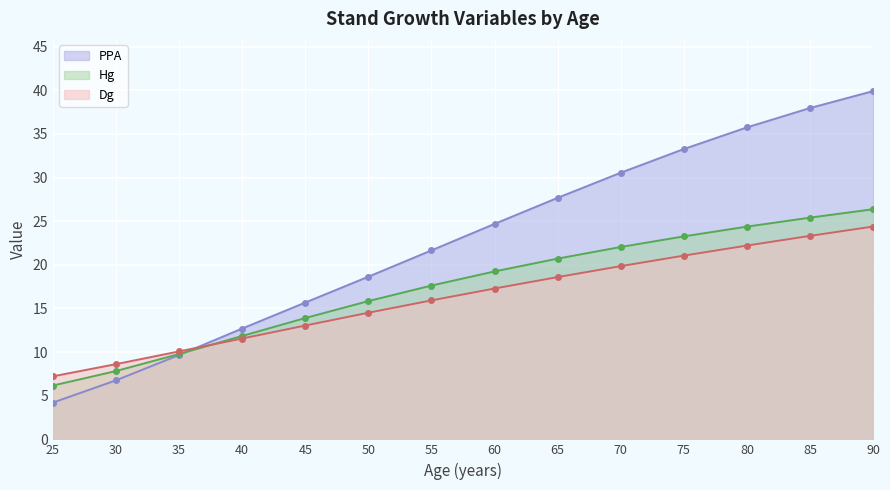

Reading right to left, what are all the values shown in this chart?

PPA: 39.9	38.0	35.7	33.3	30.6	27.7	24.7	21.7	18.6	15.7	12.7	9.7	6.8	4.2
Hg: 26.4	25.4	24.4	23.3	22.0	20.7	19.2	17.6	15.8	13.9	11.8	9.8	7.8	6.2
Dg: 24.4	23.3	22.2	21.1	19.9	18.6	17.3	15.9	14.5	13.0	11.6	10.1	8.6	7.2